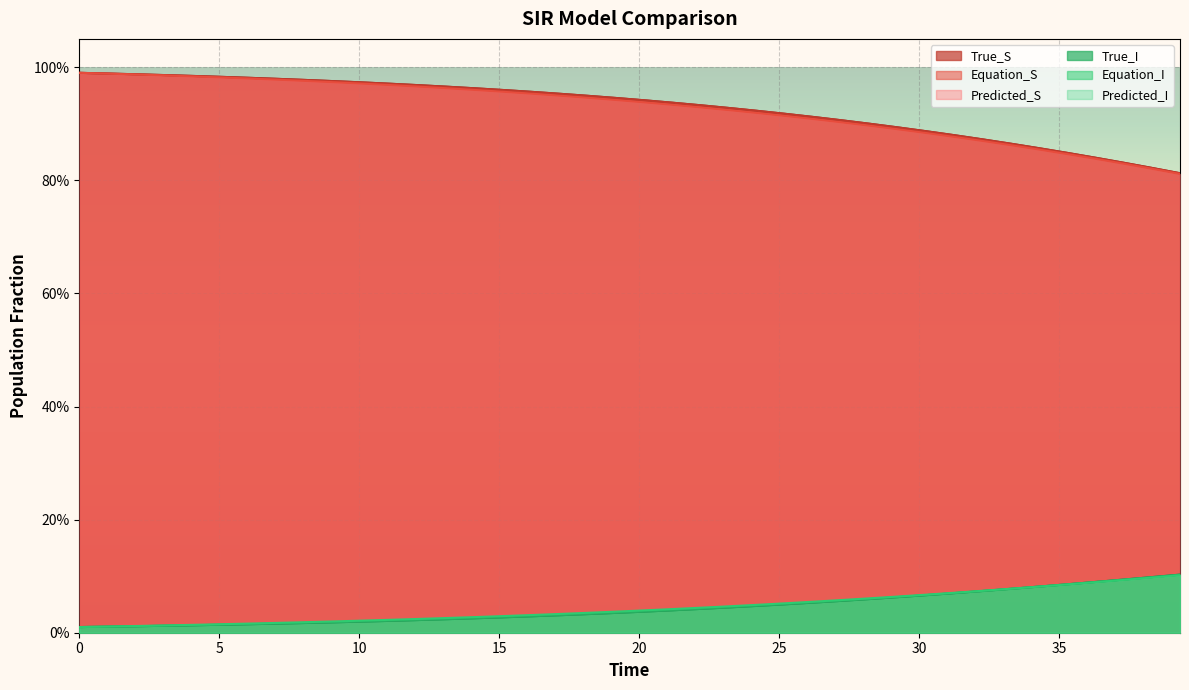

Reading right to left, list all the values displayed in this chart.

True_S: 0.8	0.8	0.8	0.8	0.8	0.9	0.9	0.9	0.9	0.9	0.9	0.9	0.9	0.9	0.9	0.9	0.9	0.9	0.9	0.9	0.9	0.9	1.0	1.0	1.0	1.0	1.0	1.0	1.0	1.0	1.0	1.0	1.0	1.0	1.0	1.0	1.0	1.0	1.0	1.0
Equation_S: 0.8	0.8	0.8	0.8	0.8	0.9	0.9	0.9	0.9	0.9	0.9	0.9	0.9	0.9	0.9	0.9	0.9	0.9	0.9	0.9	0.9	0.9	1.0	1.0	1.0	1.0	1.0	1.0	1.0	1.0	1.0	1.0	1.0	1.0	1.0	1.0	1.0	1.0	1.0	1.0
Predicted_S: 0.8	0.8	0.8	0.8	0.8	0.9	0.9	0.9	0.9	0.9	0.9	0.9	0.9	0.9	0.9	0.9	0.9	0.9	0.9	0.9	0.9	0.9	0.9	1.0	1.0	1.0	1.0	1.0	1.0	1.0	1.0	1.0	1.0	1.0	1.0	1.0	1.0	1.0	1.0	1.0
True_I: 0.1	0.1	0.1	0.1	0.1	0.1	0.1	0.1	0.1	0.1	0.1	0.1	0.1	0.1	0.1	0.0	0.0	0.0	0.0	0.0	0.0	0.0	0.0	0.0	0.0	0.0	0.0	0.0	0.0	0.0	0.0	0.0	0.0	0.0	0.0	0.0	0.0	0.0	0.0	0.0
Equation_I: 0.1	0.1	0.1	0.1	0.1	0.1	0.1	0.1	0.1	0.1	0.1	0.1	0.1	0.1	0.1	0.0	0.0	0.0	0.0	0.0	0.0	0.0	0.0	0.0	0.0	0.0	0.0	0.0	0.0	0.0	0.0	0.0	0.0	0.0	0.0	0.0	0.0	0.0	0.0	0.0
Predicted_I: 0.1	0.1	0.1	0.1	0.1	0.1	0.1	0.1	0.1	0.1	0.1	0.1	0.1	0.1	0.1	0.0	0.0	0.0	0.0	0.0	0.0	0.0	0.0	0.0	0.0	0.0	0.0	0.0	0.0	0.0	0.0	0.0	0.0	0.0	0.0	0.0	0.0	0.0	0.0	0.0